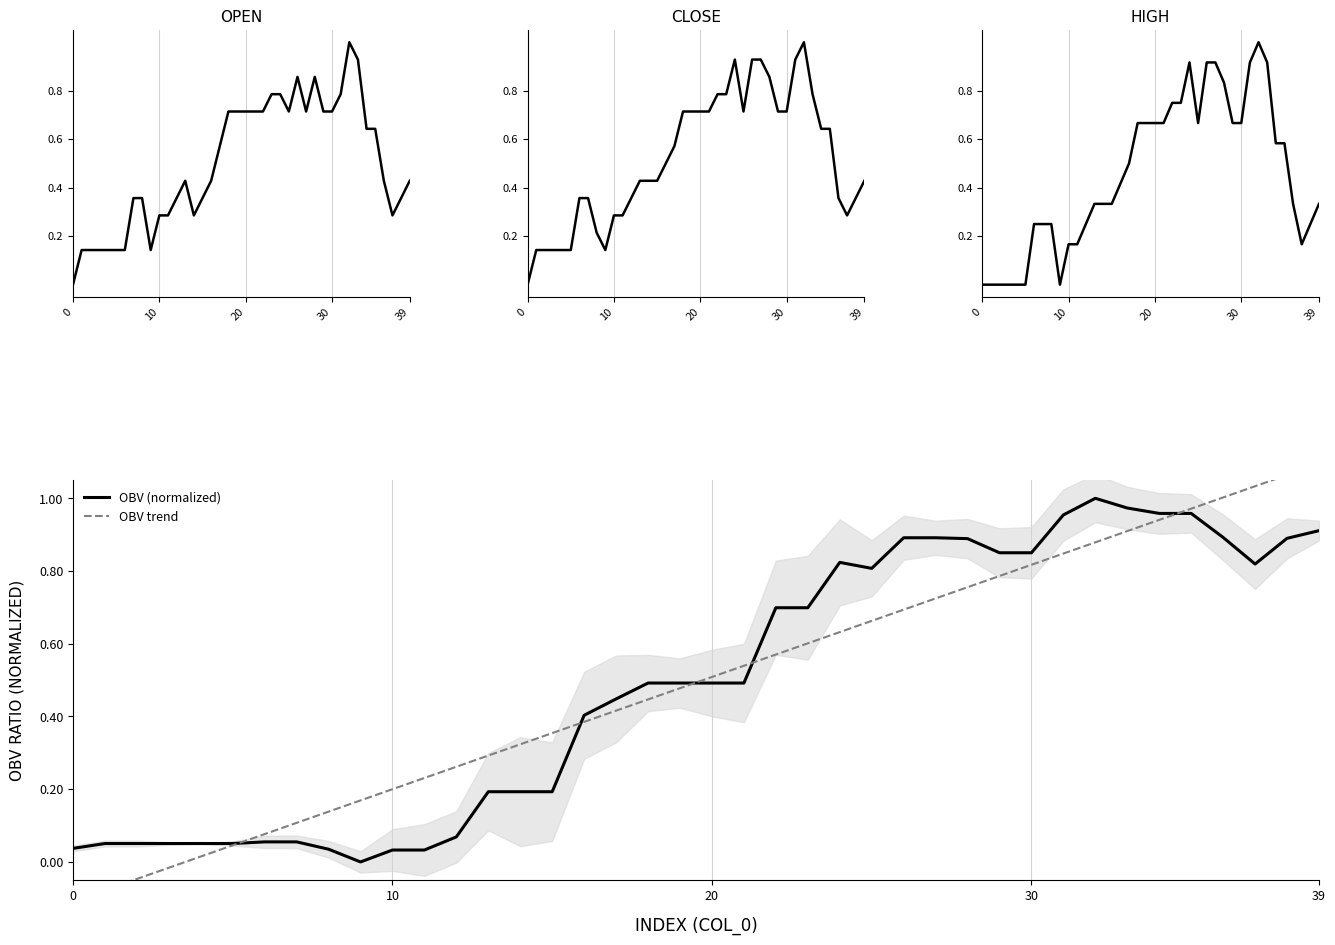

Reading right to left, list all the values displayed in this chart.

OPEN: 0.4	0.4	0.3	0.4	0.6	0.6	0.9	1.0	0.8	0.7	0.7	0.9	0.7	0.9	0.7	0.8	0.8	0.7	0.7	0.7	0.7	0.7	0.6	0.4	0.4	0.3	0.4	0.4	0.3	0.3	0.1	0.4	0.4	0.1	0.1	0.1	0.1	0.1	0.1	0.0
CLOSE: 0.4	0.4	0.3	0.4	0.6	0.6	0.8	1.0	0.9	0.7	0.7	0.9	0.9	0.9	0.7	0.9	0.8	0.8	0.7	0.7	0.7	0.7	0.6	0.5	0.4	0.4	0.4	0.4	0.3	0.3	0.1	0.2	0.4	0.4	0.1	0.1	0.1	0.1	0.1	0.0
HIGH: 0.3	0.2	0.2	0.3	0.6	0.6	0.9	1.0	0.9	0.7	0.7	0.8	0.9	0.9	0.7	0.9	0.7	0.7	0.7	0.7	0.7	0.7	0.5	0.4	0.3	0.3	0.3	0.2	0.2	0.2	0.0	0.2	0.2	0.2	0.0	0.0	0.0	0.0	0.0	0.0
OBV (normalized): 0.9	0.9	0.8	0.9	1.0	1.0	1.0	1.0	1.0	0.9	0.9	0.9	0.9	0.9	0.8	0.8	0.7	0.7	0.5	0.5	0.5	0.5	0.4	0.4	0.2	0.2	0.2	0.1	0.0	0.0	0.0	0.0	0.1	0.1	0.1	0.1	0.1	0.1	0.1	0.0
OBV trend: 1.1	1.1	1.0	1.0	1.0	0.9	0.9	0.9	0.8	0.8	0.8	0.8	0.7	0.7	0.7	0.6	0.6	0.6	0.5	0.5	0.5	0.4	0.4	0.4	0.4	0.3	0.3	0.3	0.2	0.2	0.2	0.1	0.1	0.1	0.0	0.0	-0.0	-0.0	-0.1	-0.1